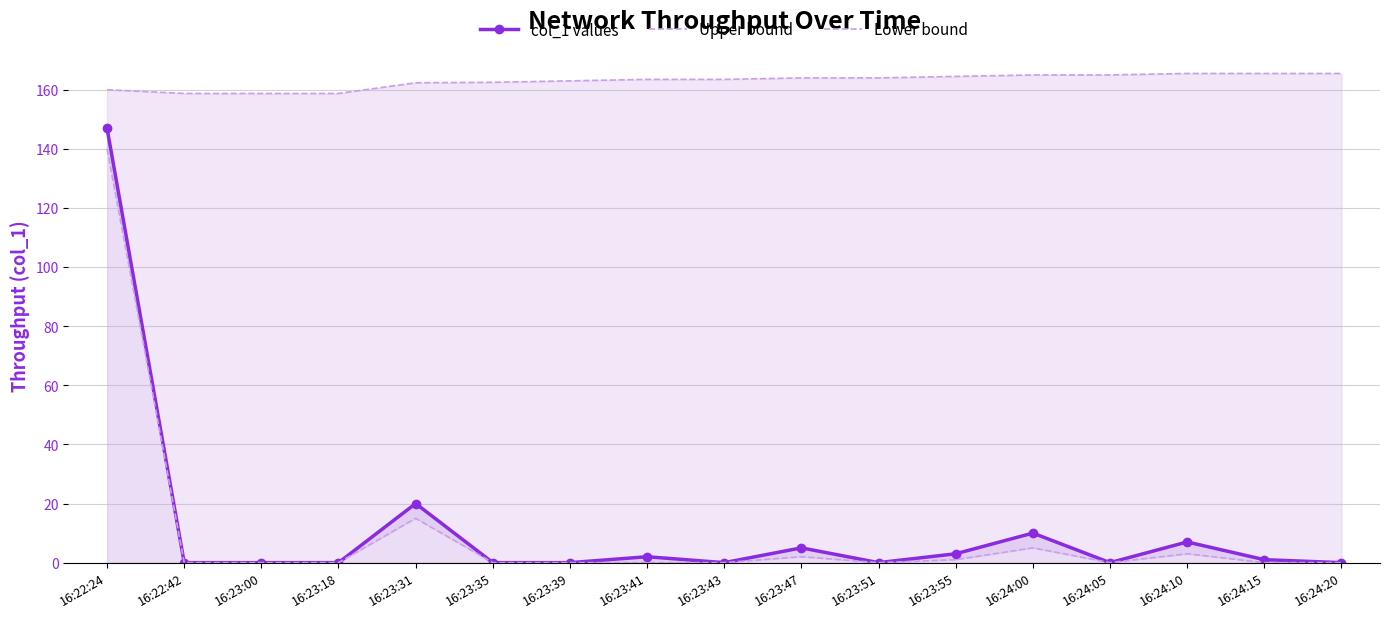

Which series has the largest total across all categories?

Upper bound